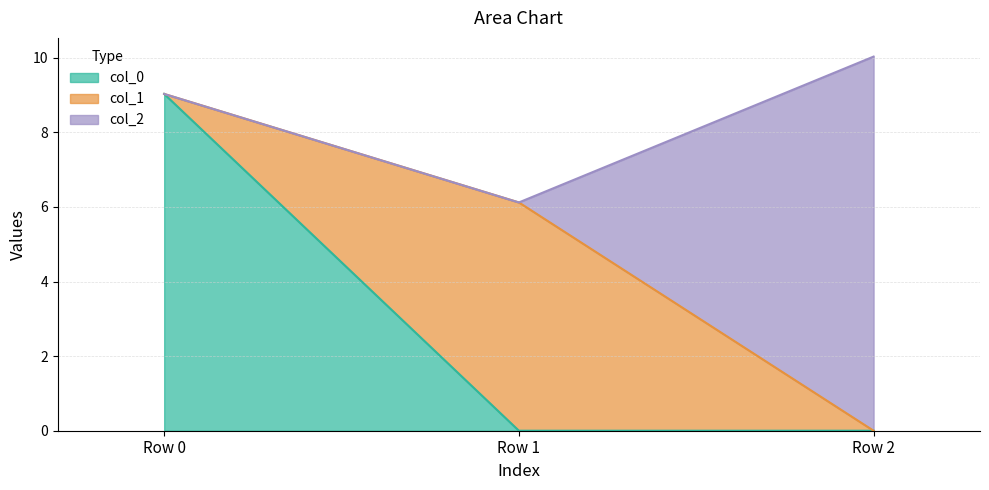

Which category has the highest value in the col_2 series?

Row 2